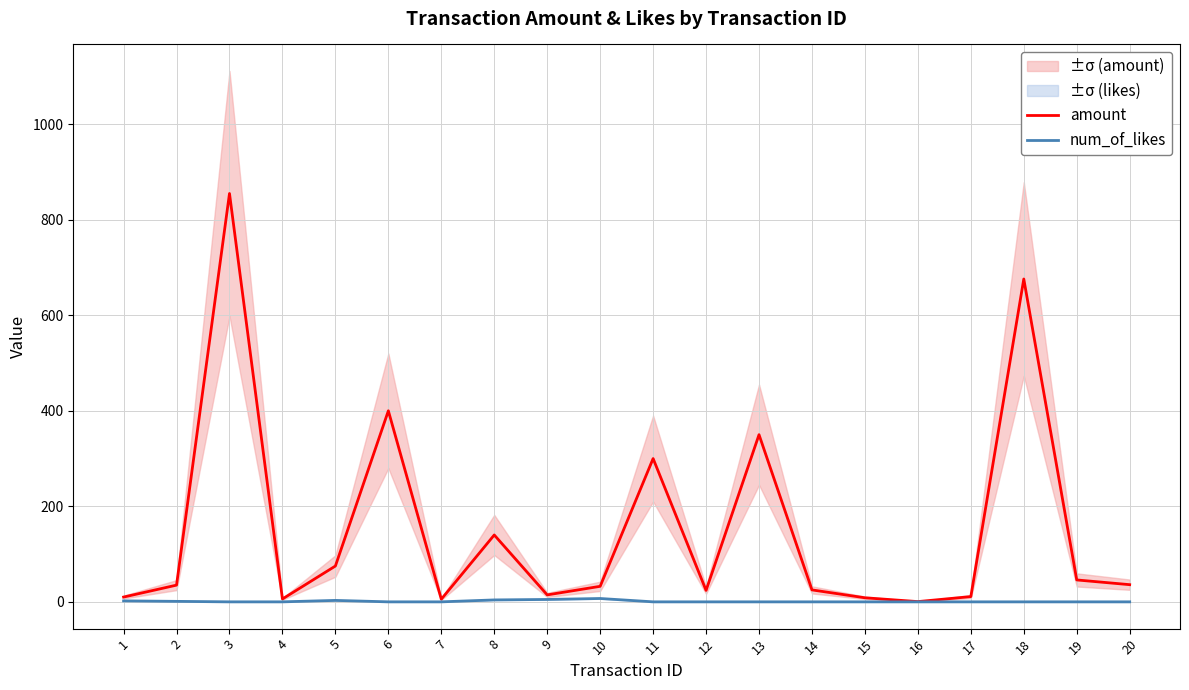

True or false: amount and num_of_likes cross at least once.

False